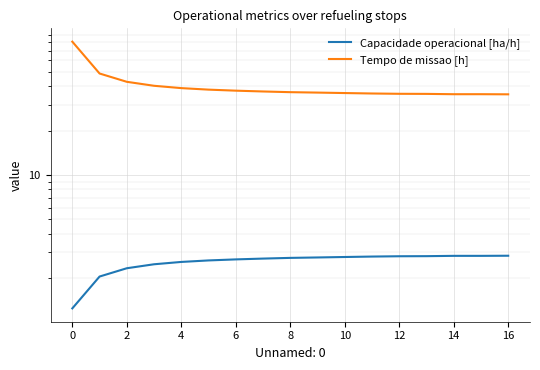

True or false: Tempo de missao [h] and Capacidade operacional [ha/h] intersect in this chart.

False